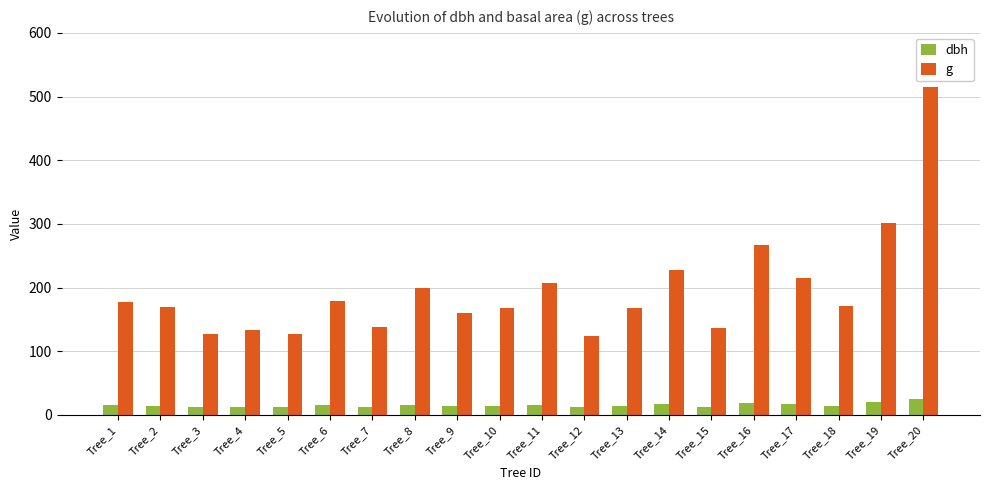

List the series in order of their overall mean, lowest first.

dbh, g